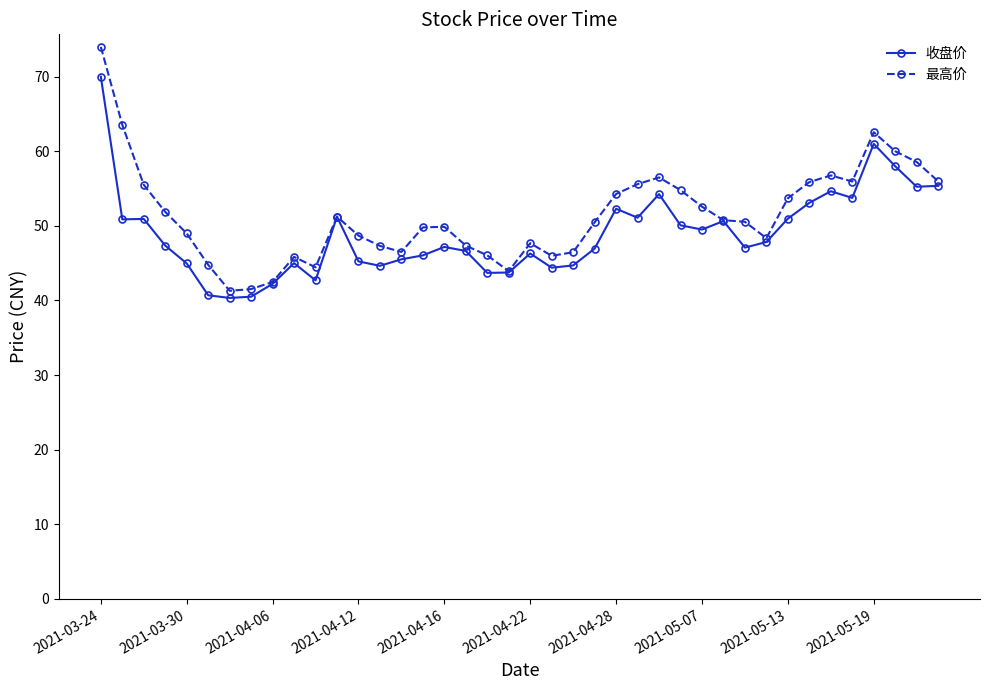

What is the value of the 最高价 point at the 35th from the left?

56.8